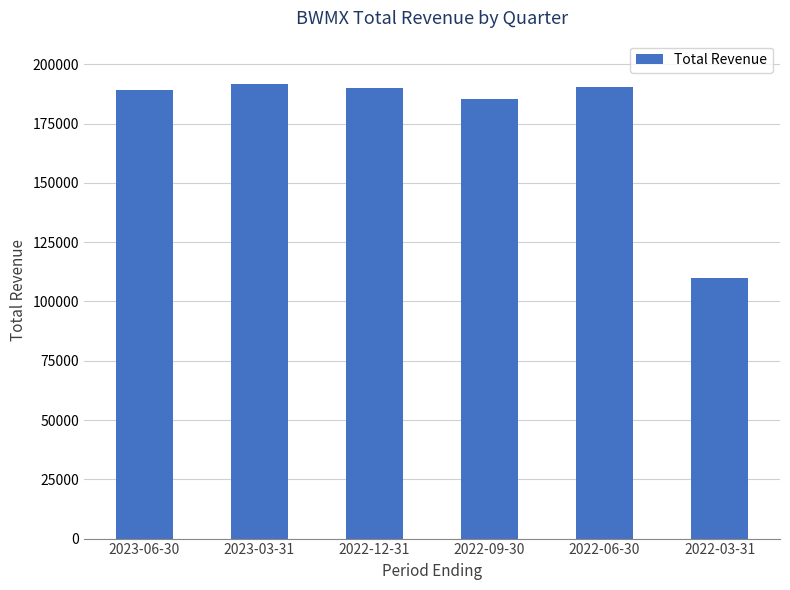

What is the label of the 3rd bar from the right?

2022-09-30